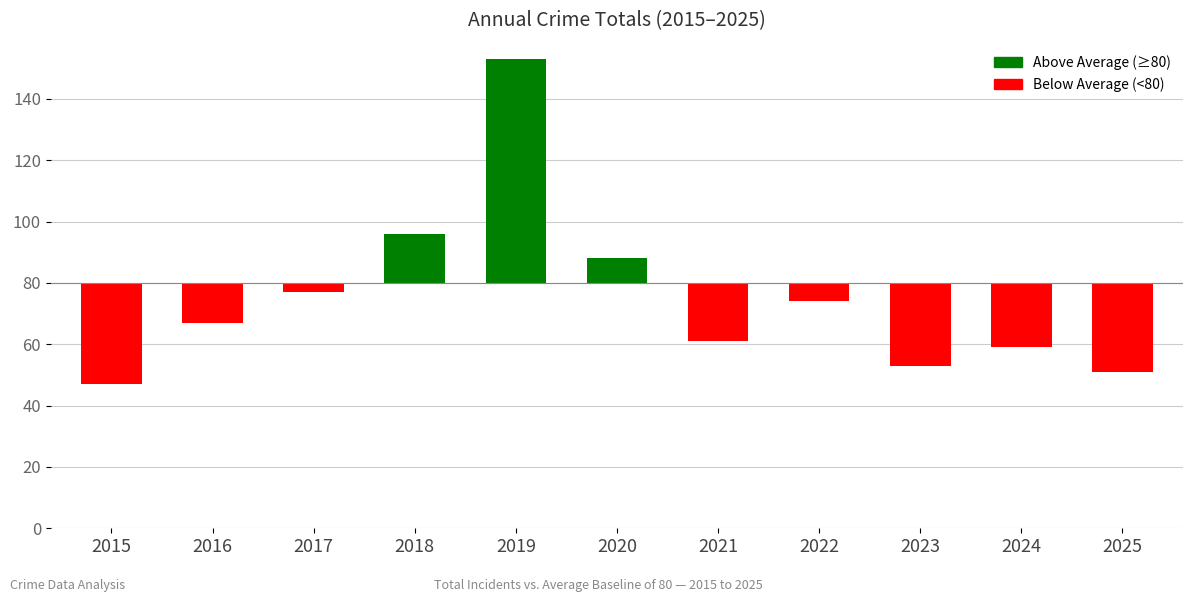

Are the bars horizontal?

No